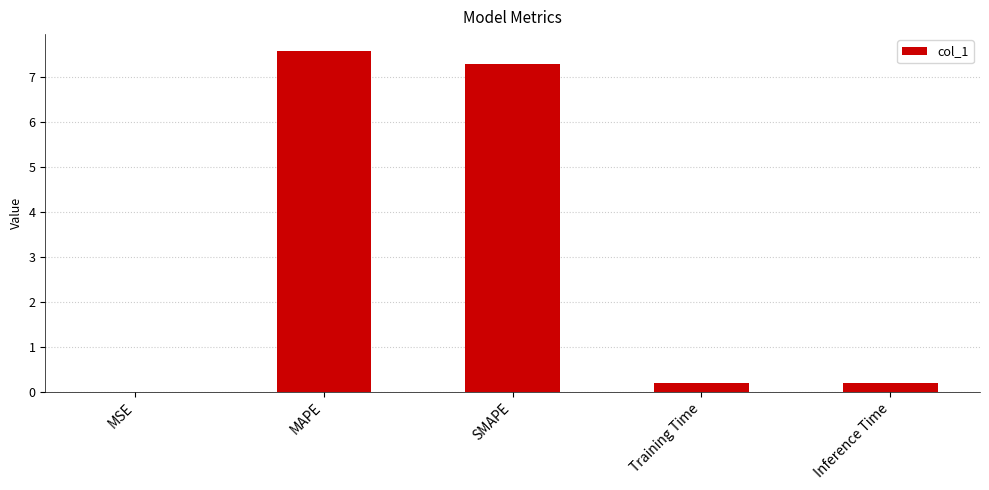

Read the value at SMAPE.

7.3